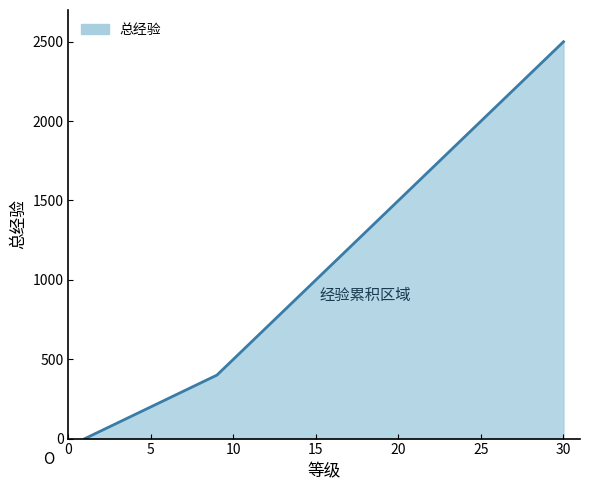

How many values are below 1100?

15